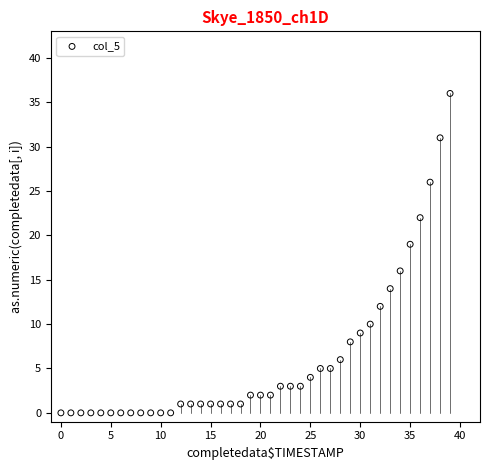

What Y value in the scatter plot is closest to 18?

19